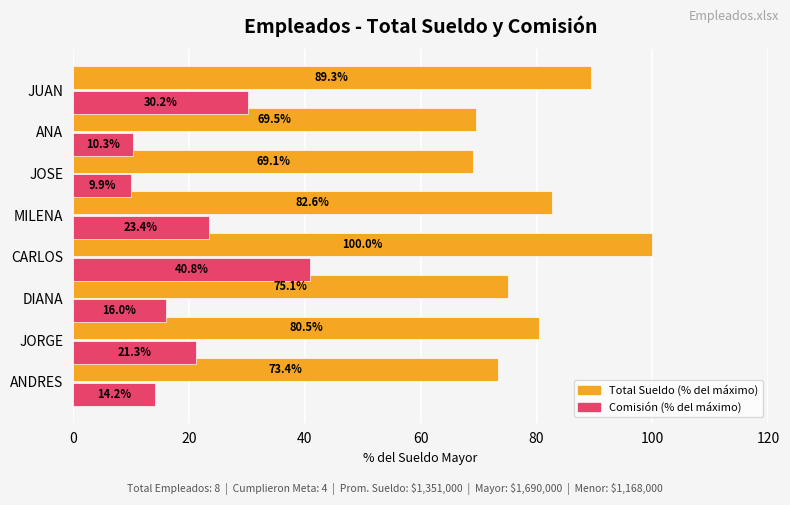

What is the total value across all series at ANDRES?

87.6